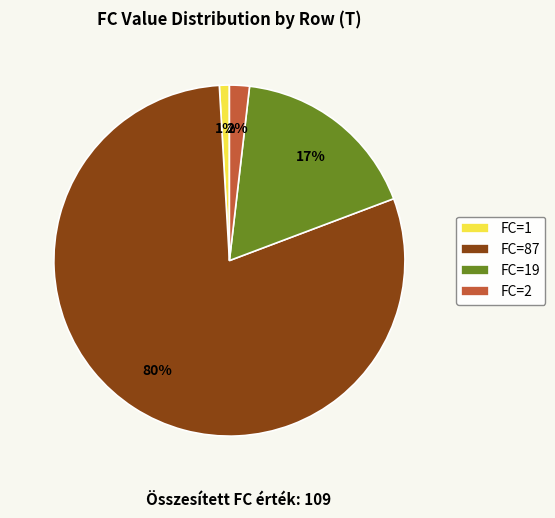

Do FC=19 and FC=2 together represent more than half of the pie?

No